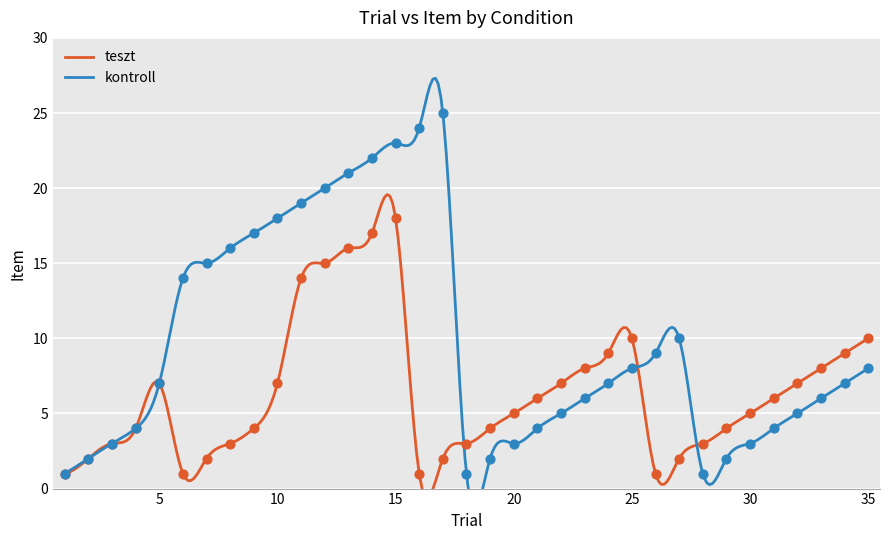

At which category is the sum across all series the highest?

15